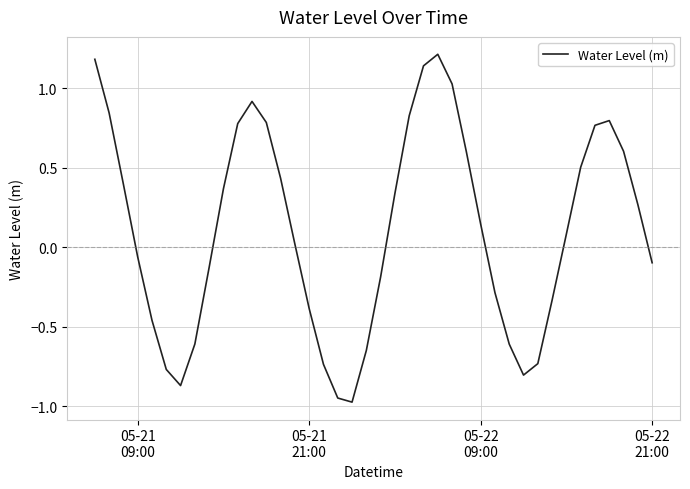

What is the greatest value displayed?

1.2